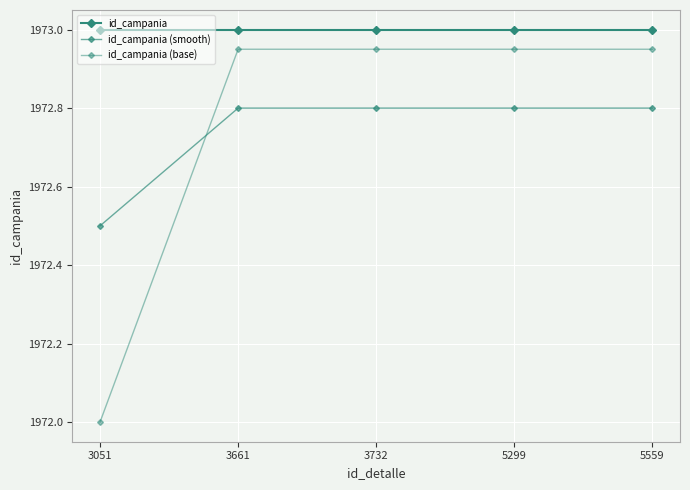

Does the chart have visible grid lines?

Yes